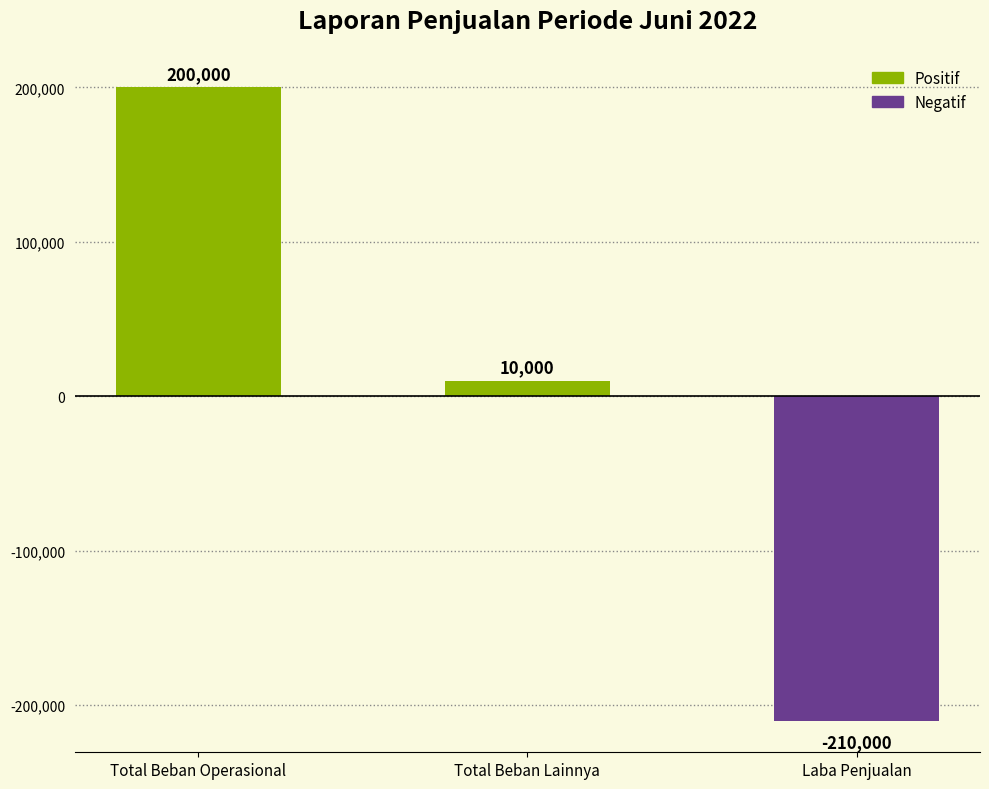

What is the minimum value shown in the chart?

-210000